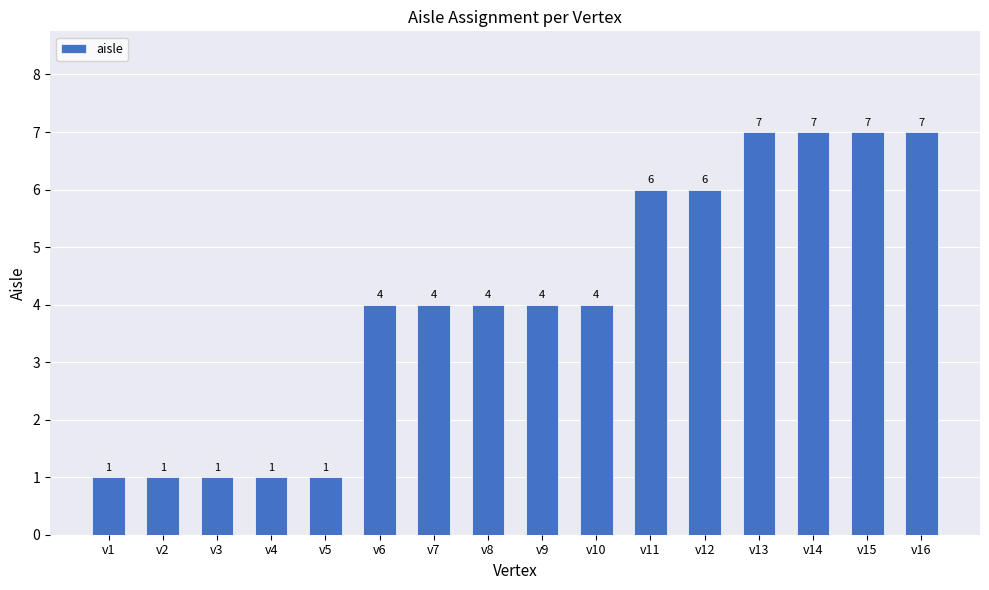

Reading left to right, extract all data points from this chart.

v1=1	v2=1	v3=1	v4=1	v5=1	v6=4	v7=4	v8=4	v9=4	v10=4	v11=6	v12=6	v13=7	v14=7	v15=7	v16=7